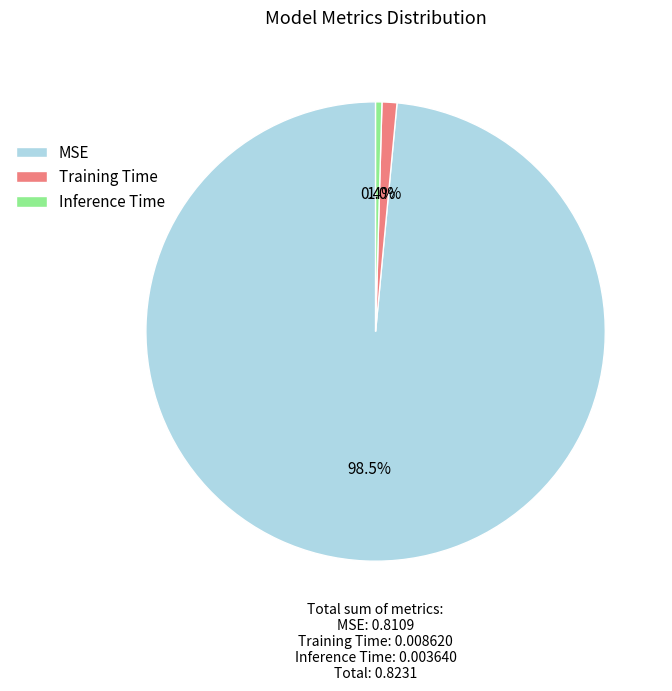

True or false: Inference Time accounts for 0% of the total.

True